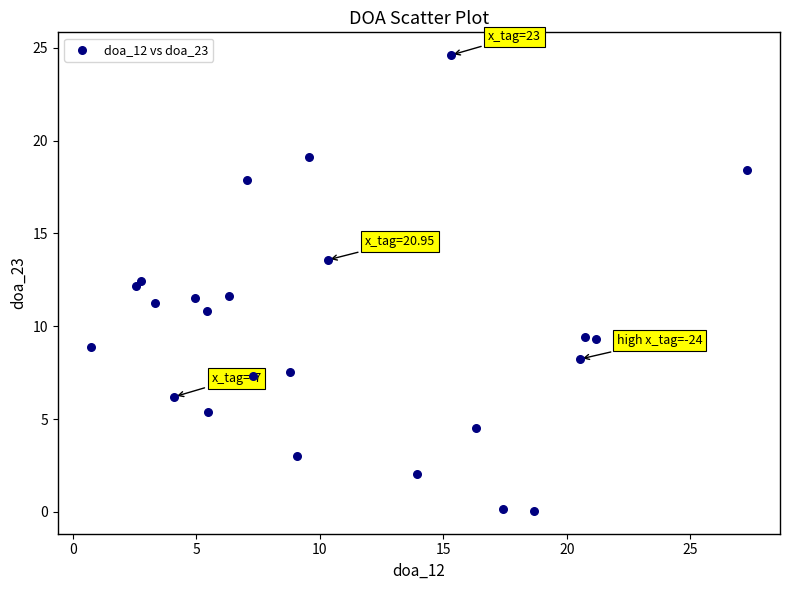

What is the range of Y values (max minus min)?

24.6